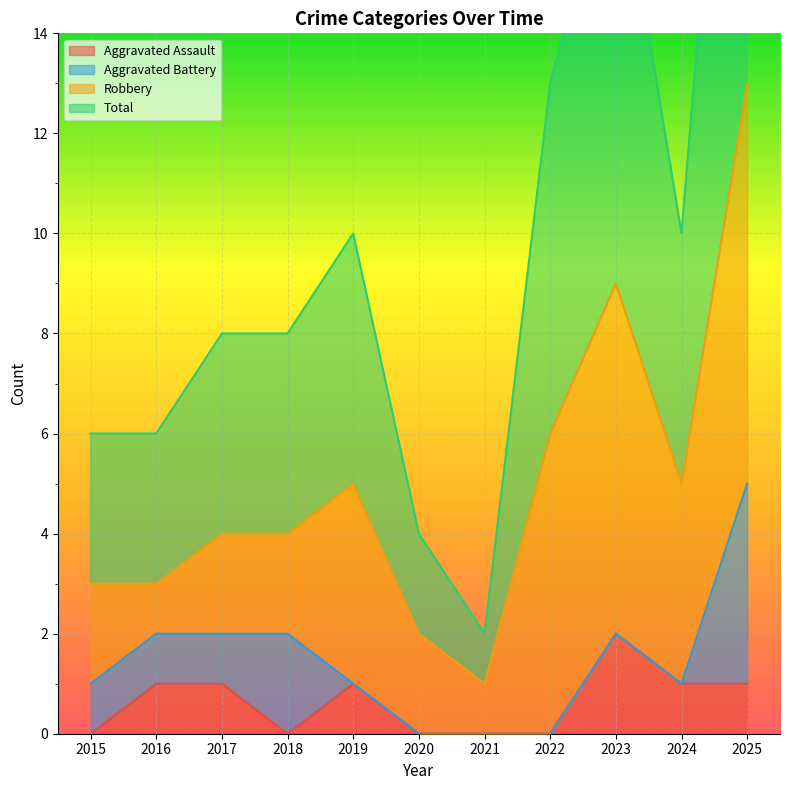

List the labels in order of Aggravated Assault value, smallest first.

2015, 2018, 2020, 2021, 2022, 2016, 2017, 2019, 2024, 2025, 2023